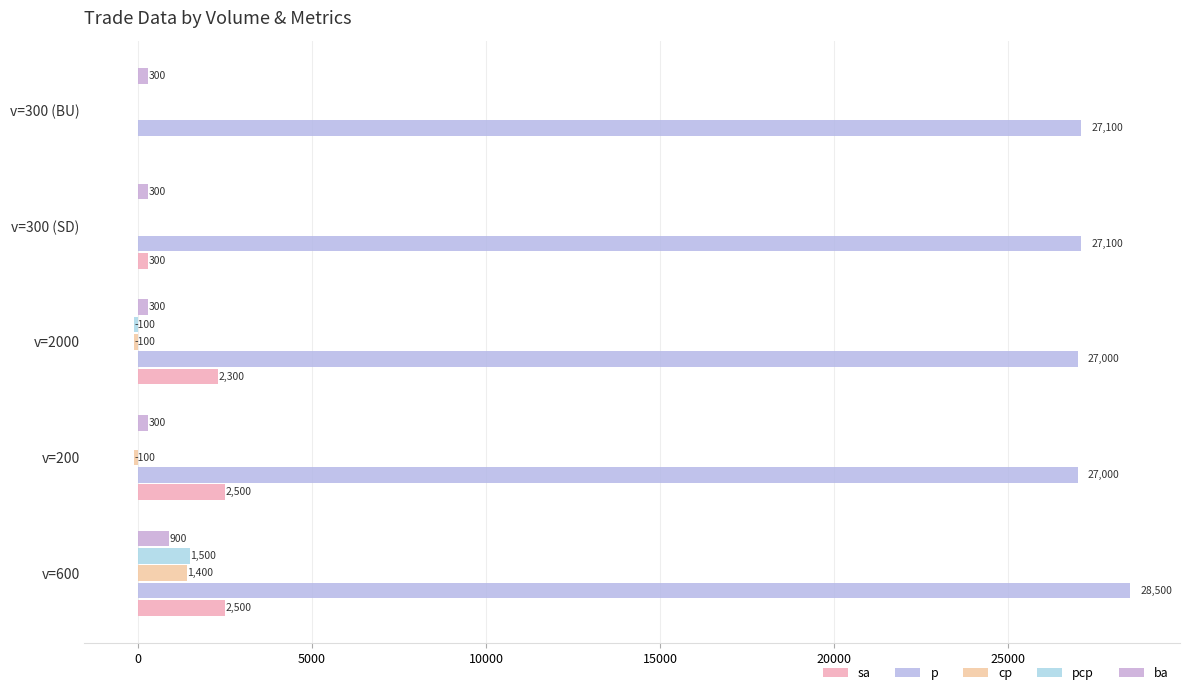

How many data points in ba are above 300?

1